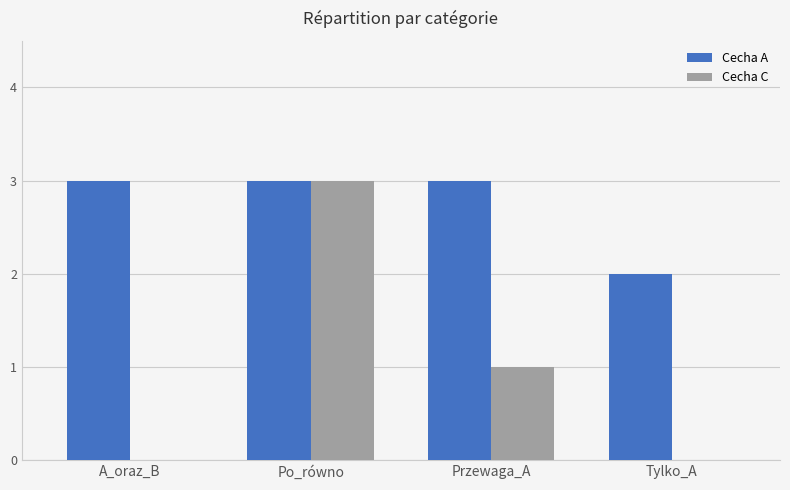

What is the approximate value of Cecha C at Przewaga_A?

1